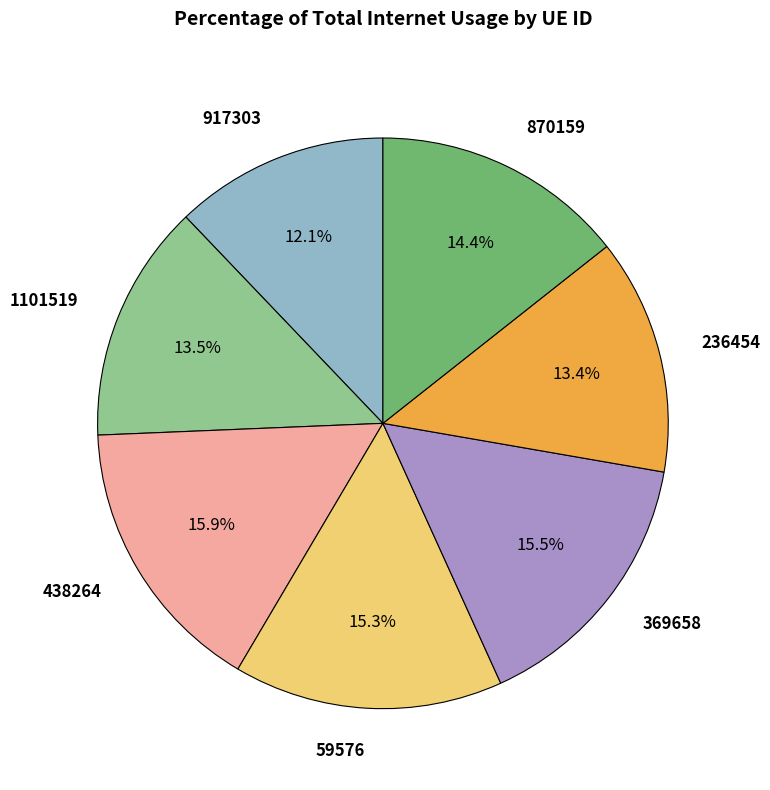

Do 59576 and 438264 together represent more than half of the pie?

No